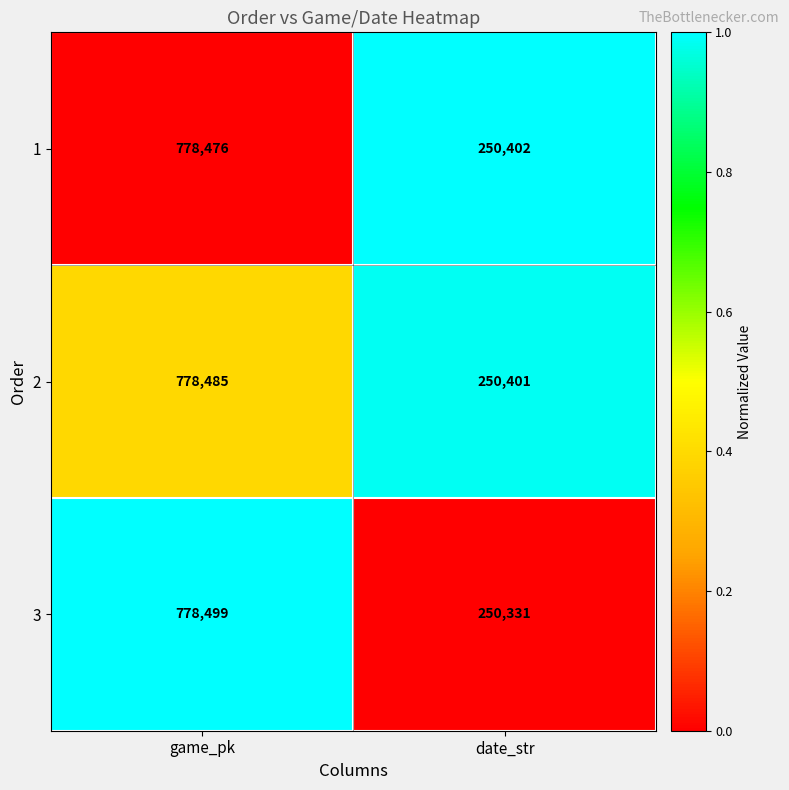

Which series has the largest total across all categories?

2